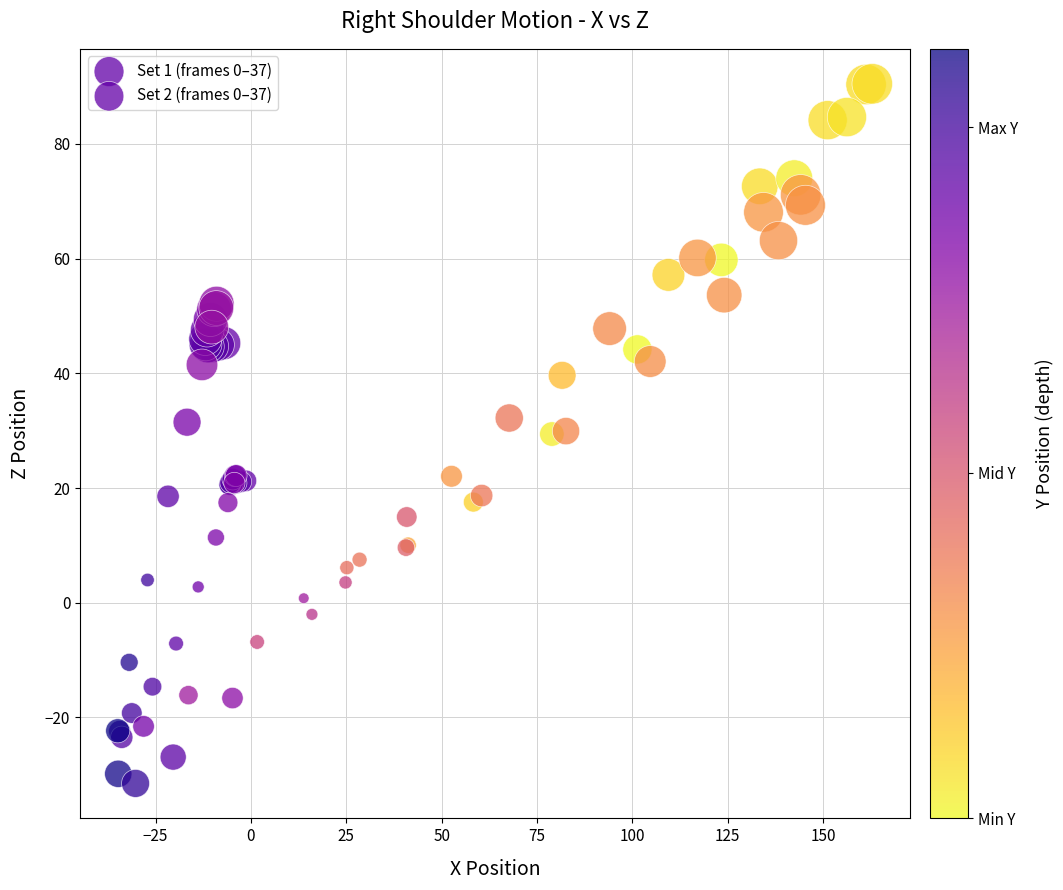

Which series reaches the maximum Y coordinate?

Set 1 (frames 0–37)